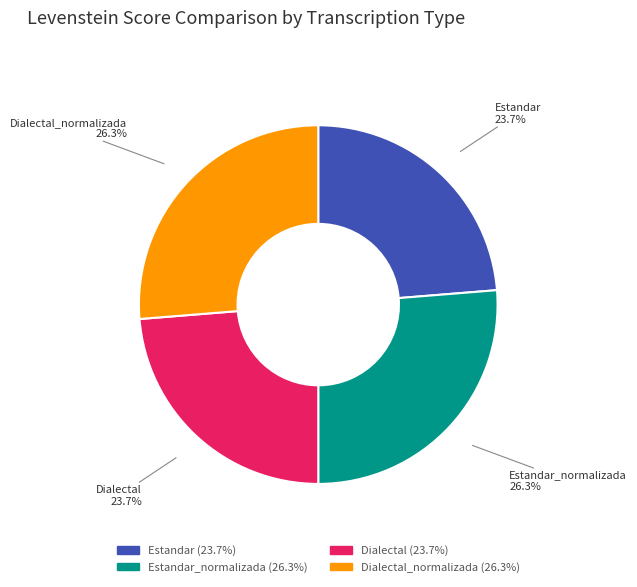

True or false: Dialectal_normalizada accounts for 12% of the total.

False